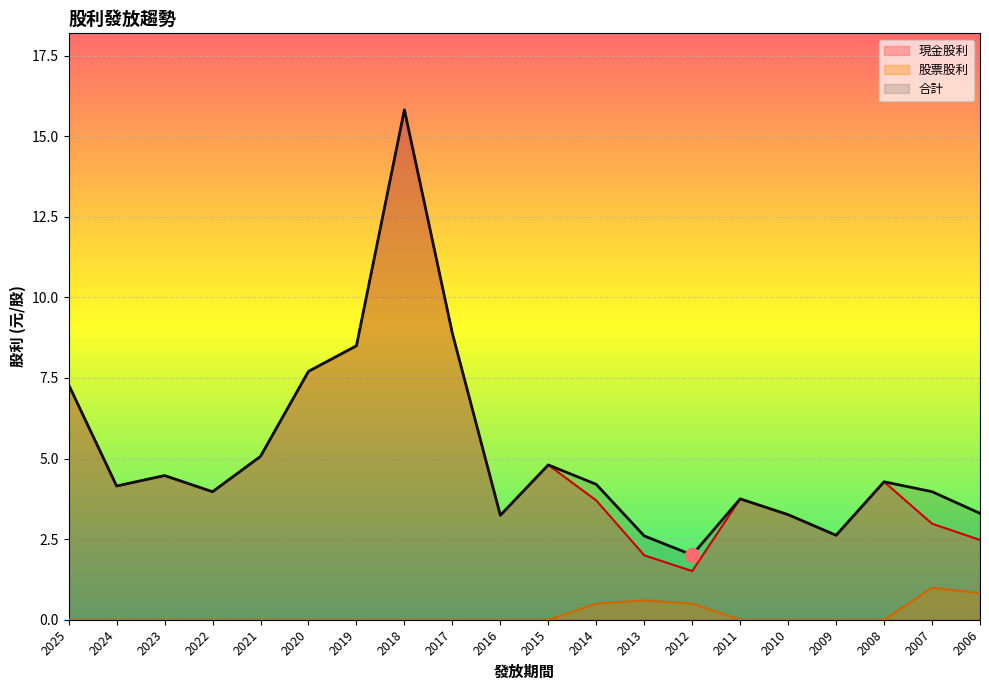

Reading left to right, transcribe all the data shown in this chart.

現金股利: 2025=7.3	2024=4.1	2023=4.5	2022=4.0	2021=5.1	2020=7.7	2019=8.5	2018=15.8	2017=8.9	2016=3.2	2015=4.8	2014=3.7	2013=2.0	2012=1.5	2011=3.8	2010=3.3	2009=2.6	2008=4.3	2007=3.0	2006=2.5
股票股利: 2025=0.0	2024=0.0	2023=0.0	2022=0.0	2021=0.0	2020=0.0	2019=0.0	2018=0.0	2017=0.0	2016=0.0	2015=0.0	2014=0.5	2013=0.6	2012=0.5	2011=0.0	2010=0.0	2009=0.0	2008=0.0	2007=1.0	2006=0.8
合計: 2025=7.3	2024=4.1	2023=4.5	2022=4.0	2021=5.1	2020=7.7	2019=8.5	2018=15.8	2017=8.9	2016=3.2	2015=4.8	2014=4.2	2013=2.6	2012=2.0	2011=3.8	2010=3.3	2009=2.6	2008=4.3	2007=4.0	2006=3.3